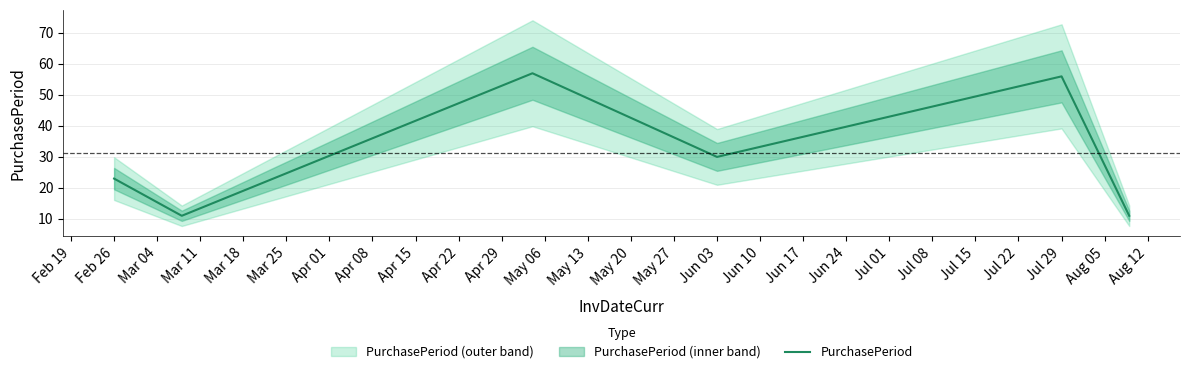

Where is PurchasePeriod nearest to the value 34?

Jun 03